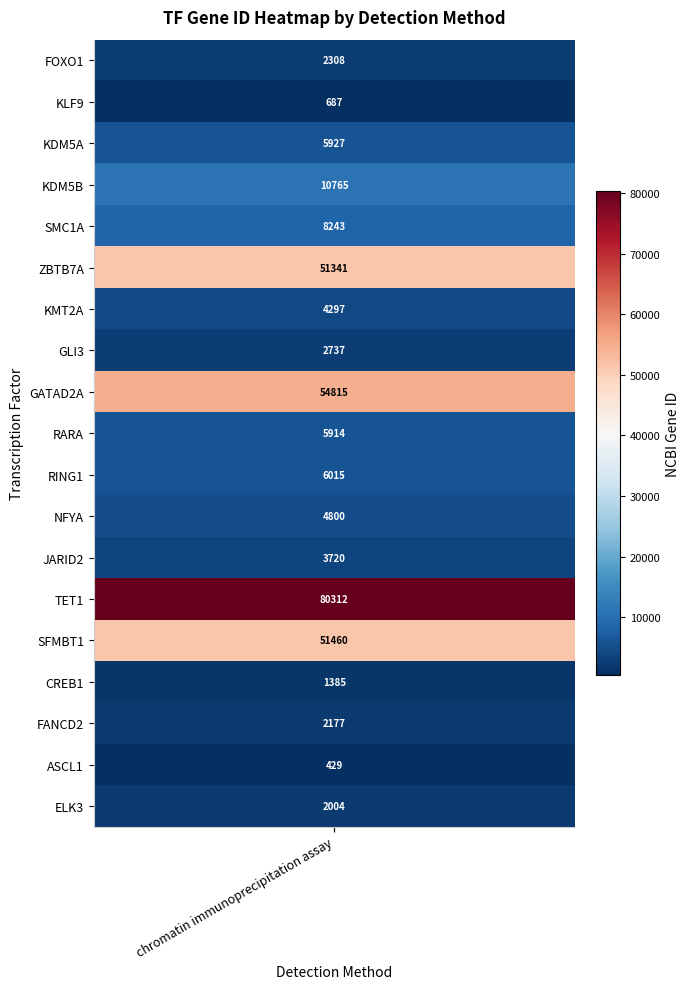

Reading left to right, transcribe all the data shown in this chart.

2308	687	5927	10765	8243	51341	4297	2737	54815	5914	6015	4800	3720	80312	51460	1385	2177	429	2004